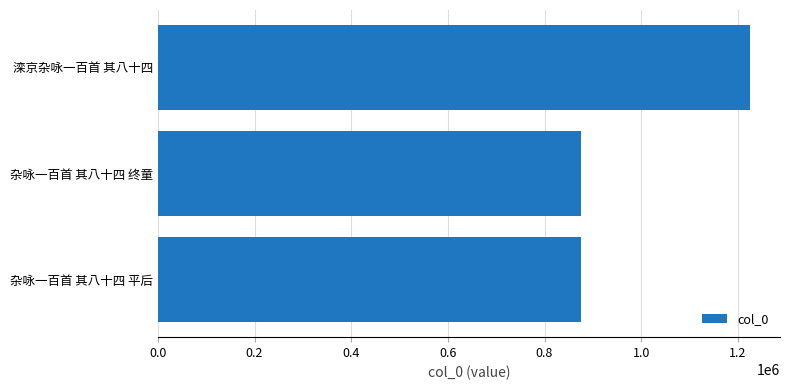

What is the smallest value displayed?

875053